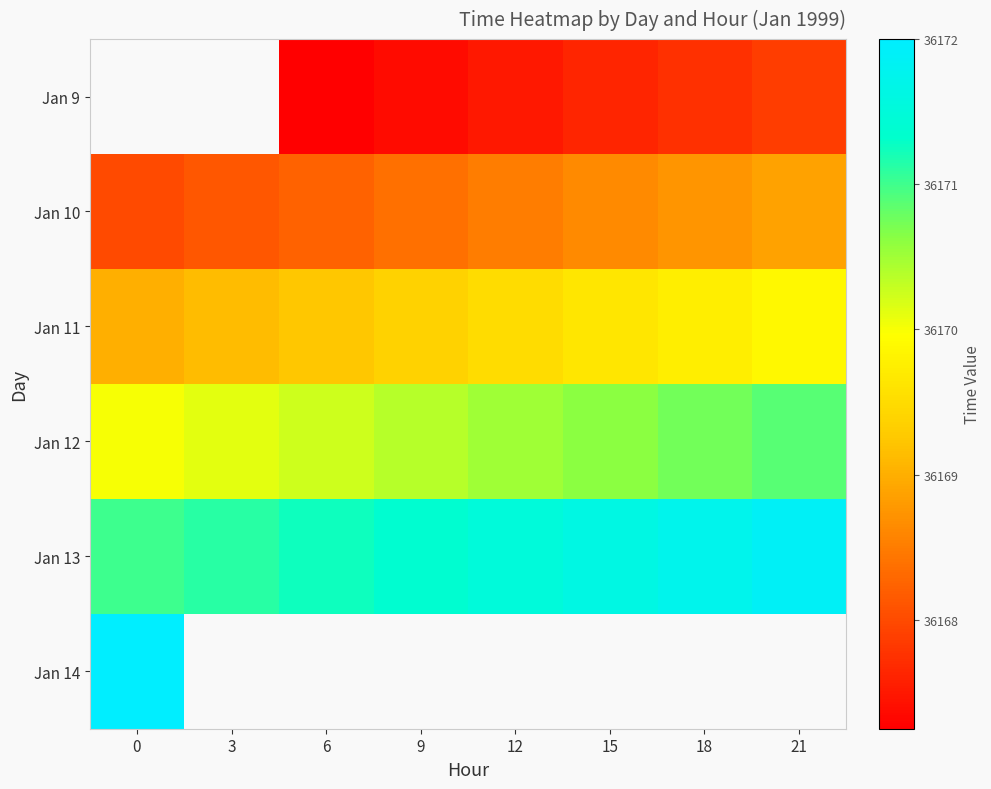

Count the number of data series in this chart.

6